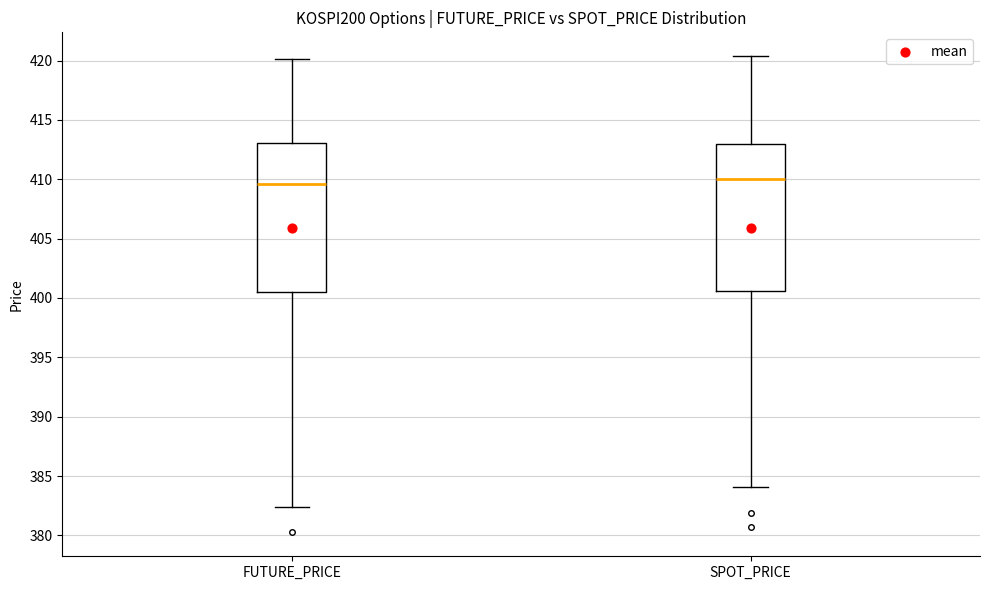

Reading left to right, transcribe this box plot: for each box, give where its median line is, the range the box spans, and where its two whiskers end, as read against the y-axis. The values are not printed on the chart, so give them approximately, as read against the axis.

FUTURE_PRICE: median 409.5, box 400.5 to 413.0, whiskers 382.5 to 420.0
SPOT_PRICE: median 410.0, box 400.5 to 413.0, whiskers 384.0 to 420.5